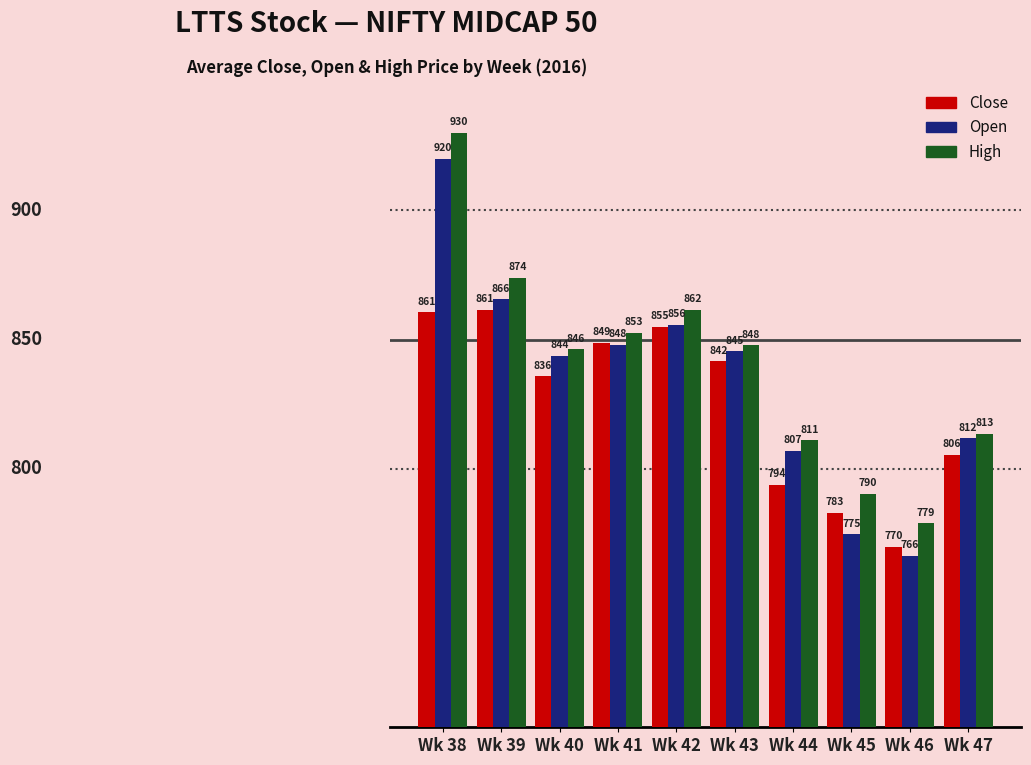

Where does the High series first go above 847?

Wk 38